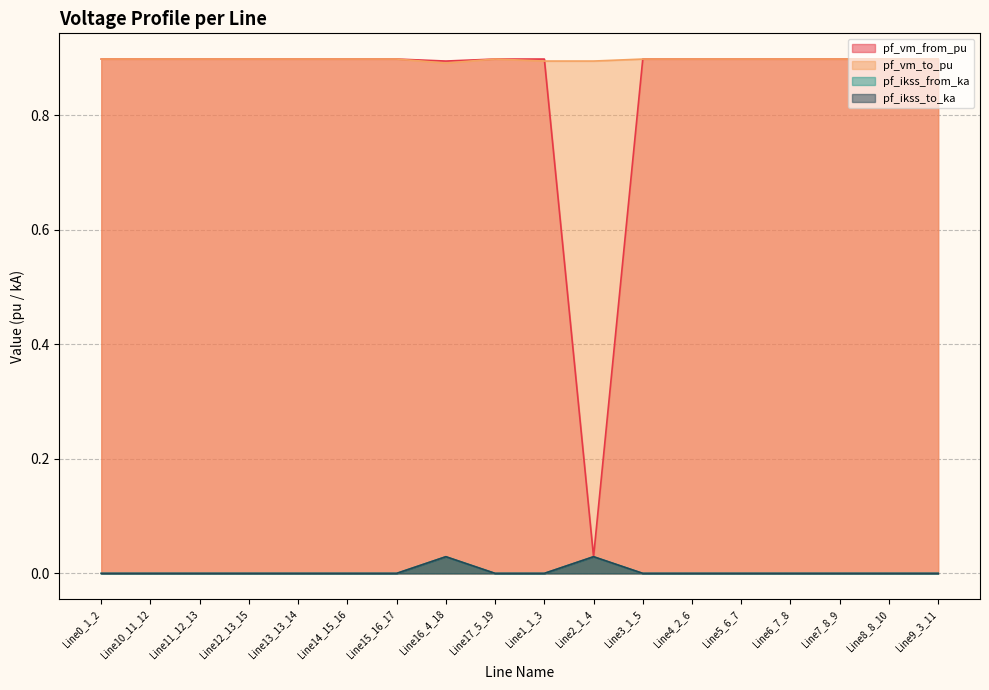

True or false: pf_vm_from_pu and pf_vm_to_pu intersect in this chart.

True